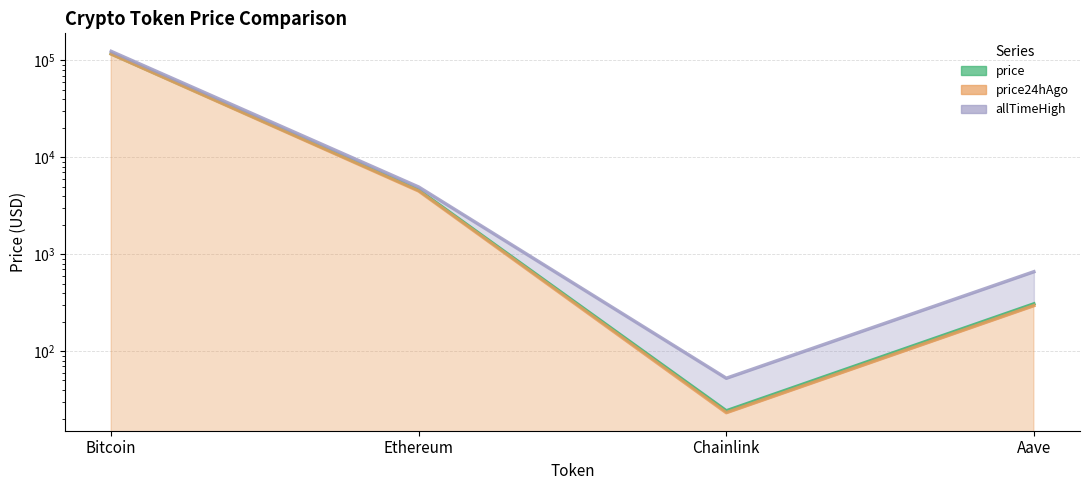

Does the chart display data point markers on the line(s)?

No